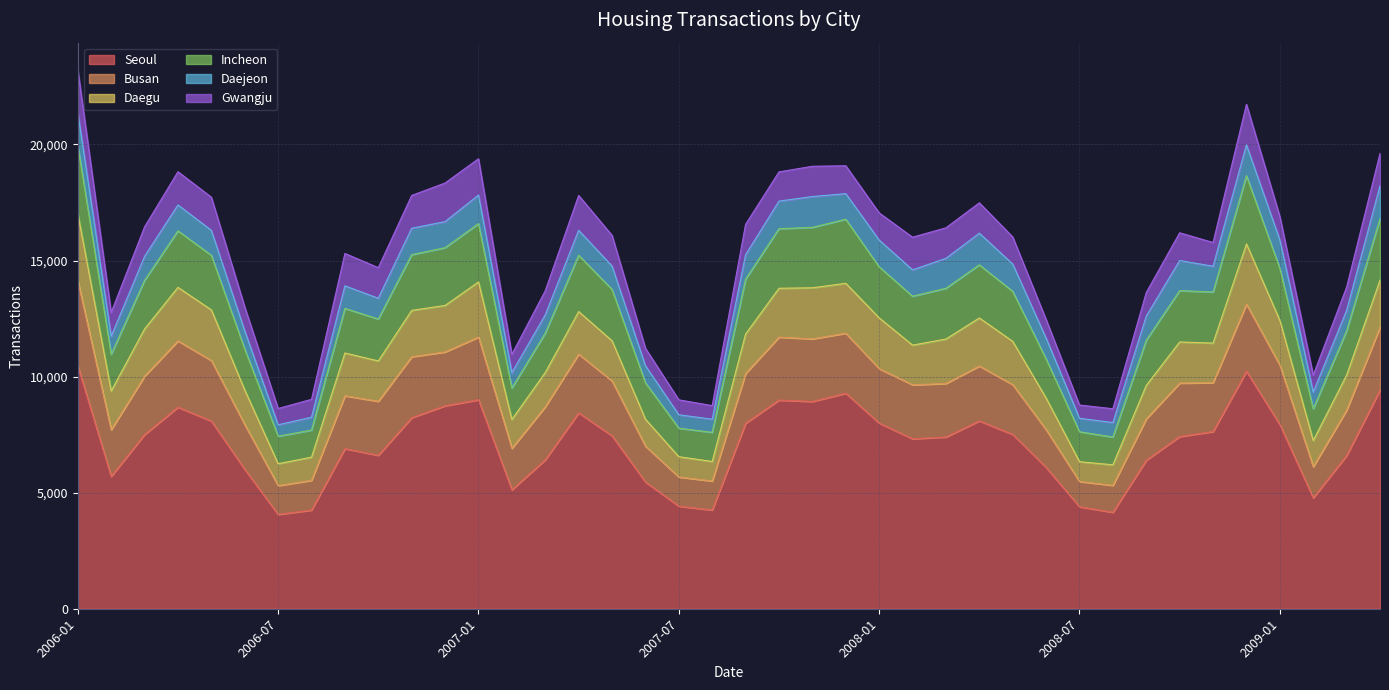

True or false: Seoul and Incheon cross at least once.

False